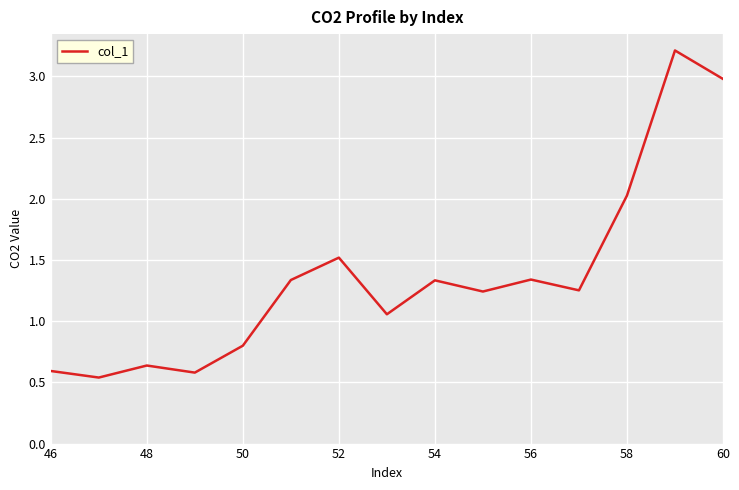

What is the maximum value shown in the chart?

3.2